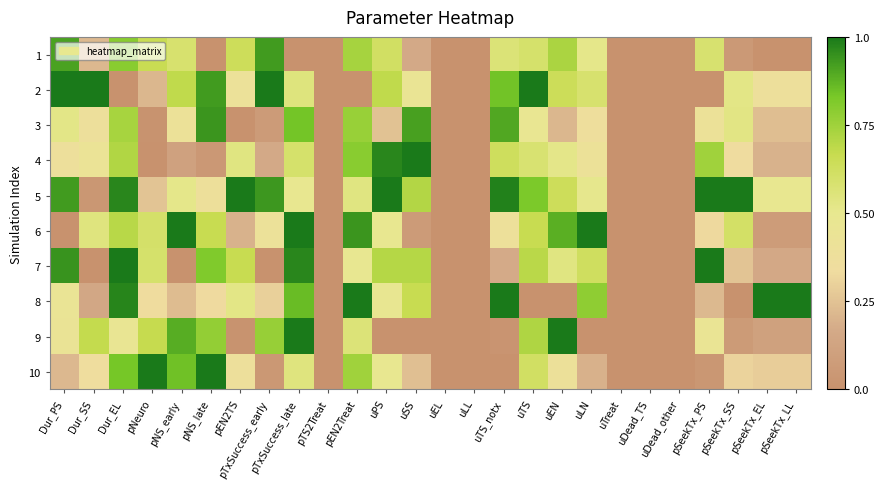

What is the total value across all series at pSeekTx_LL?

2.9